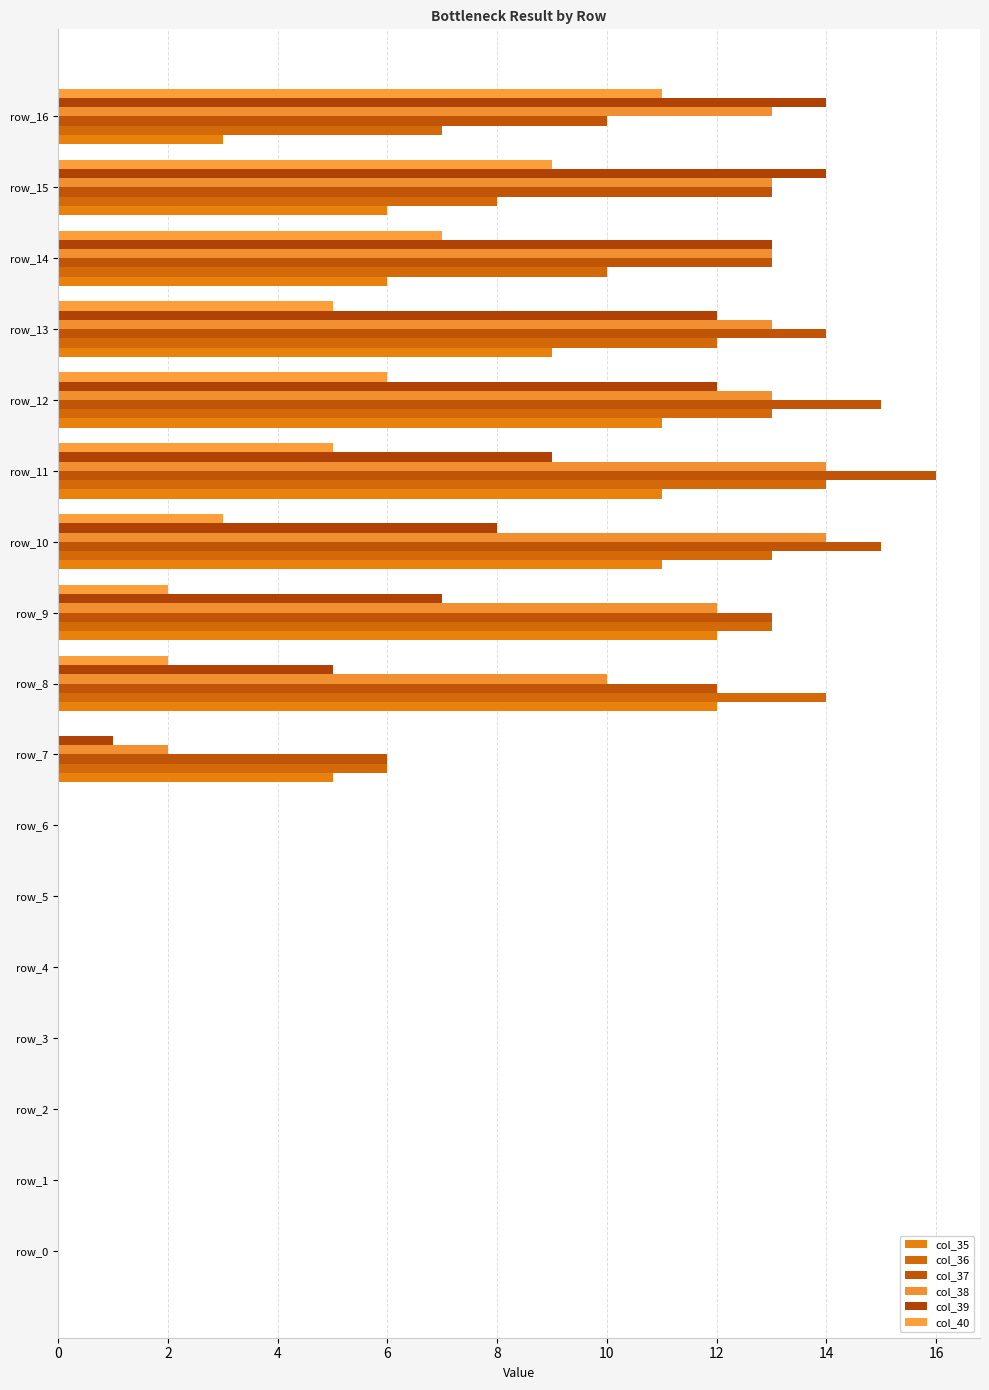

Which series has the widest spread of values?

col_37